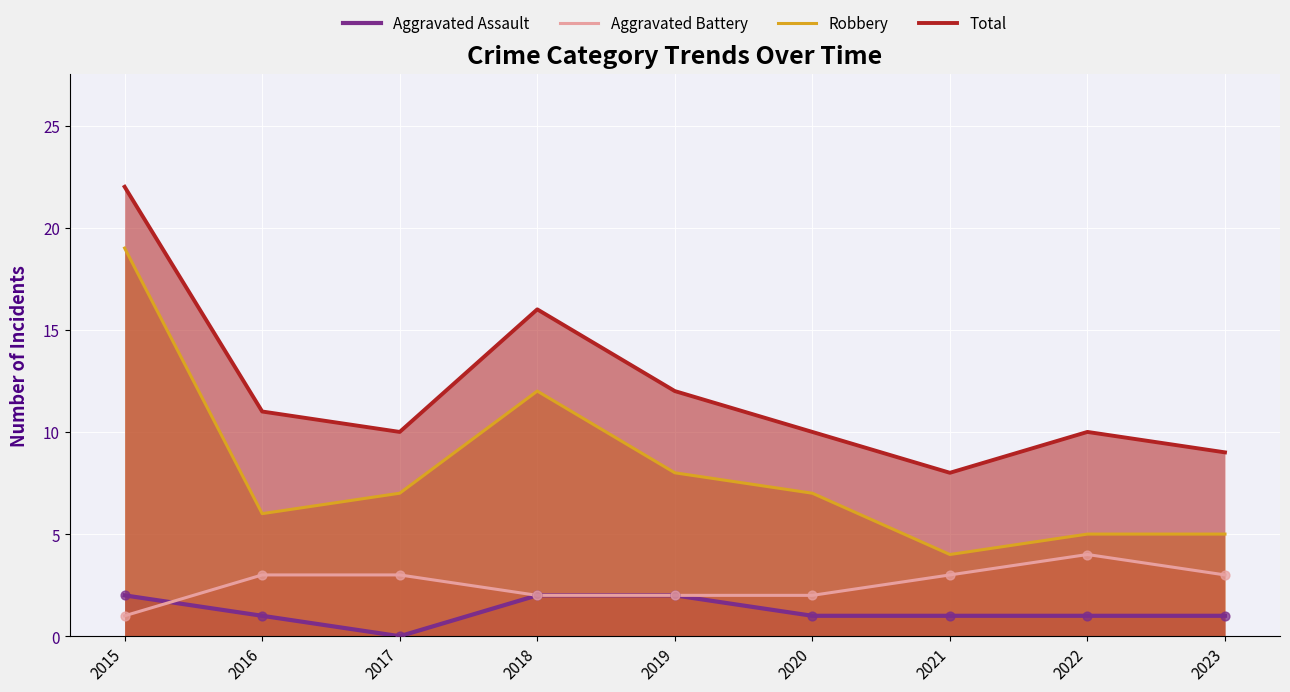

Is the value of Aggravated Assault at 2020 greater than the value of Aggravated Battery at 2018?

No